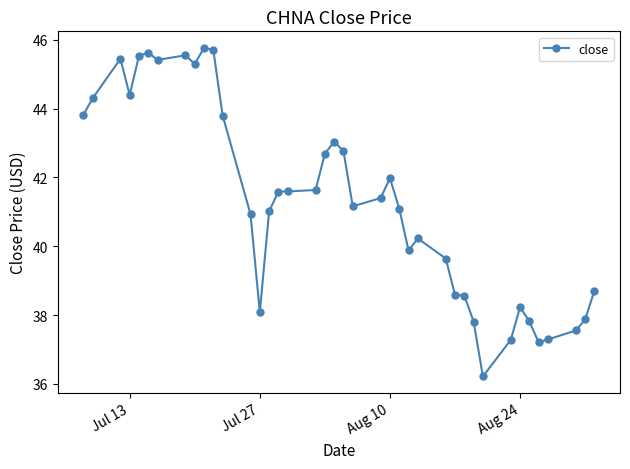

What is the value of the 19th point from the left?

42.7